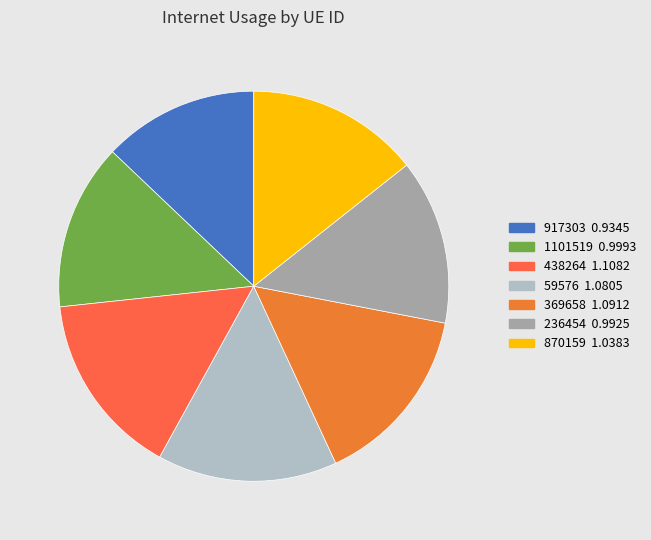

How many slices are in this pie chart?

7